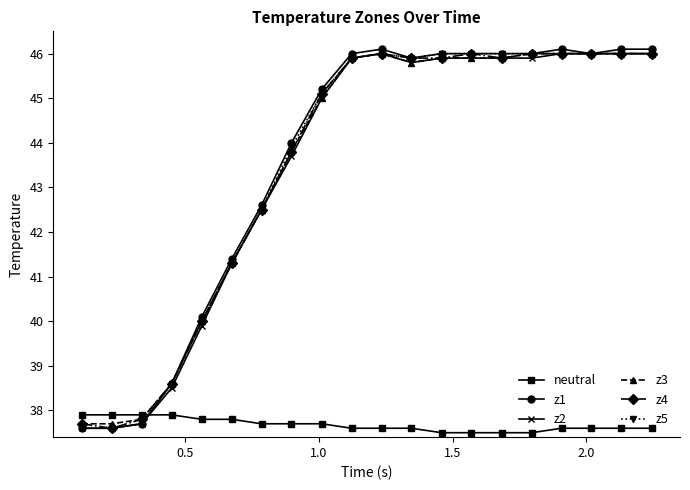

Which series has the largest range (max minus min)?

z1